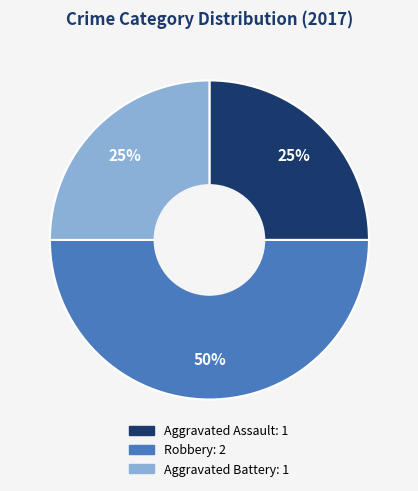

Which has a higher value, Aggravated Battery or Robbery?

Robbery